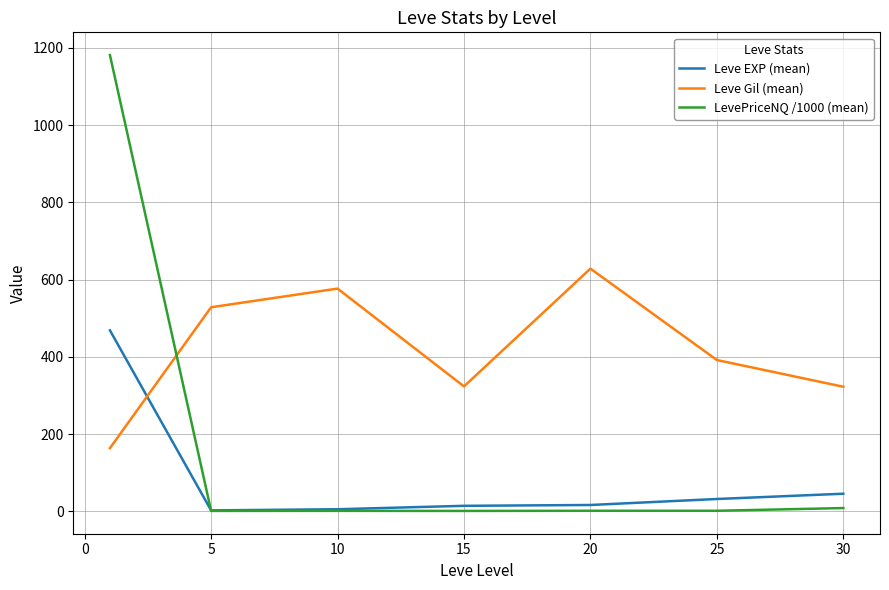

What is the greatest value displayed?

1181.2